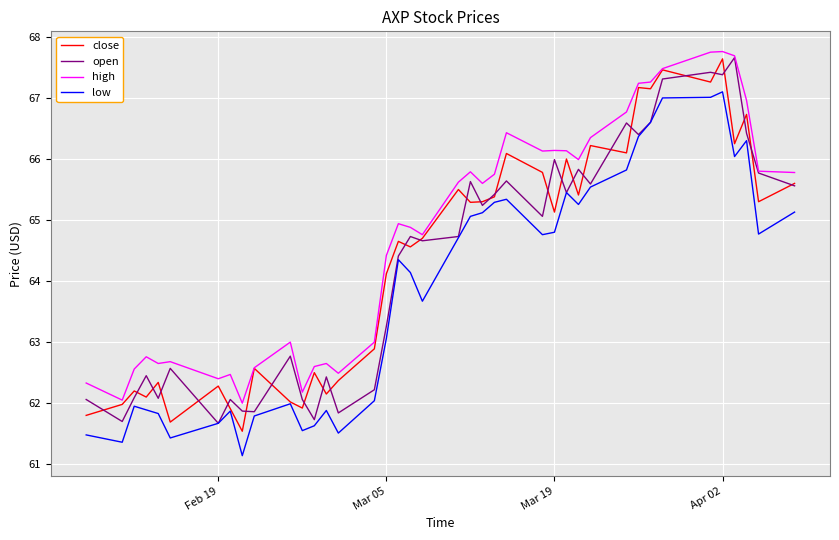

Which series has the largest total across all categories?

high